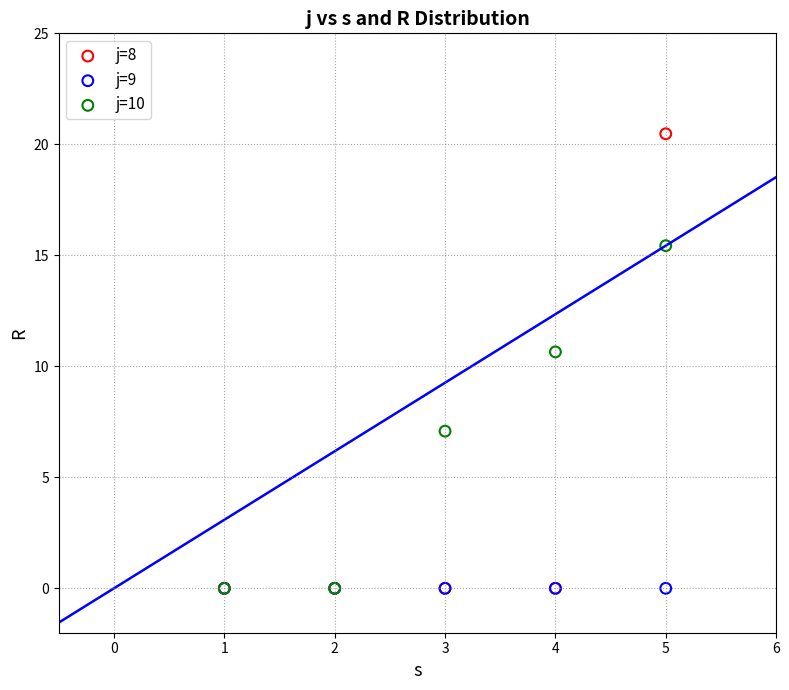

Across all series, what Y value is closest to 10?

10.7